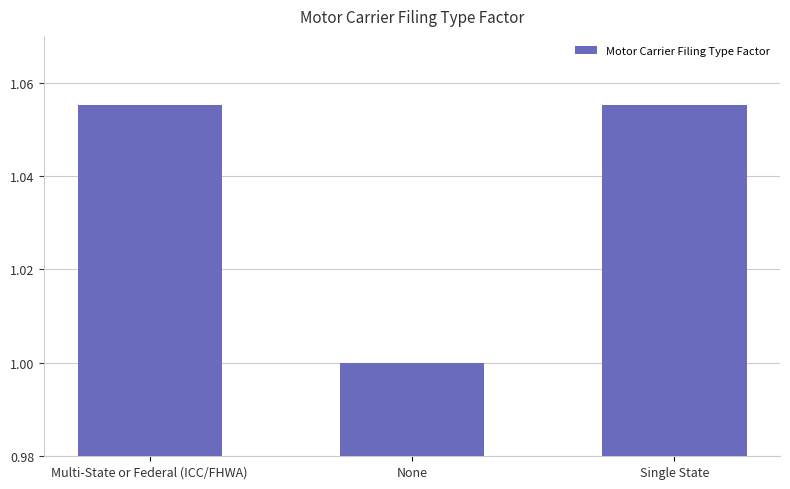

True or false: the data shows 1.0 at None.

True